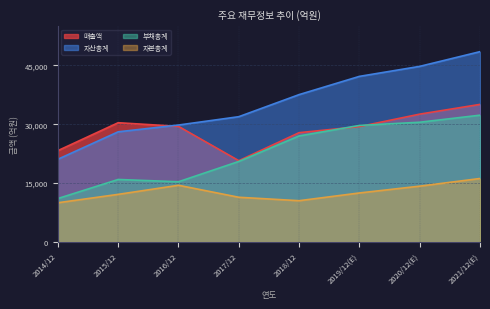

What is the label of the 3rd point from the left?

2016/12